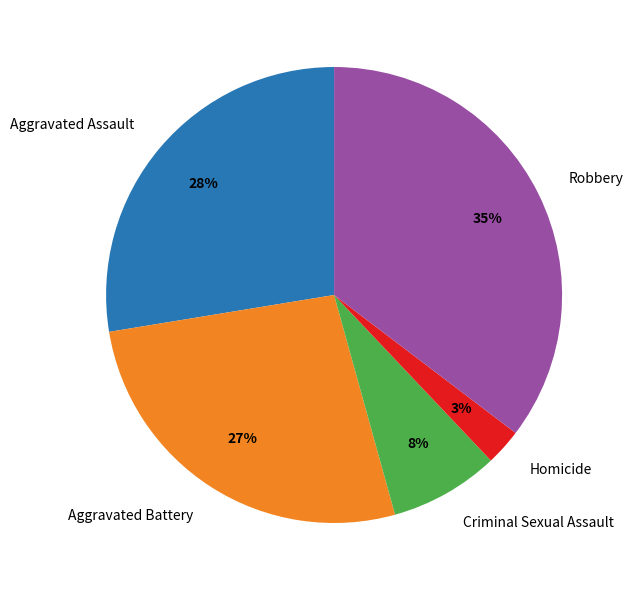

How many slices are in this pie chart?

5